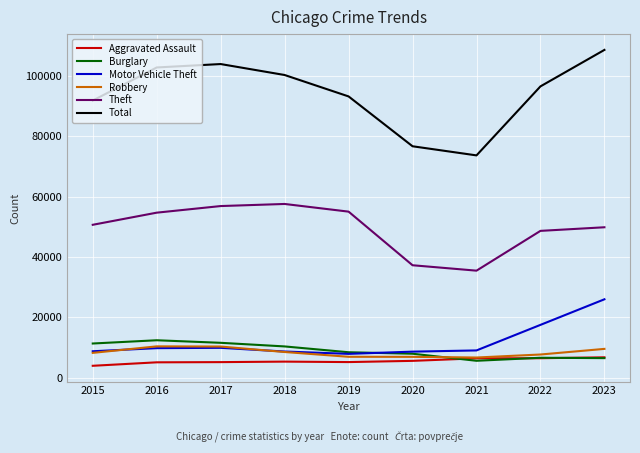

Is it true that Motor Vehicle Theft equals 13264 at 2021?

False